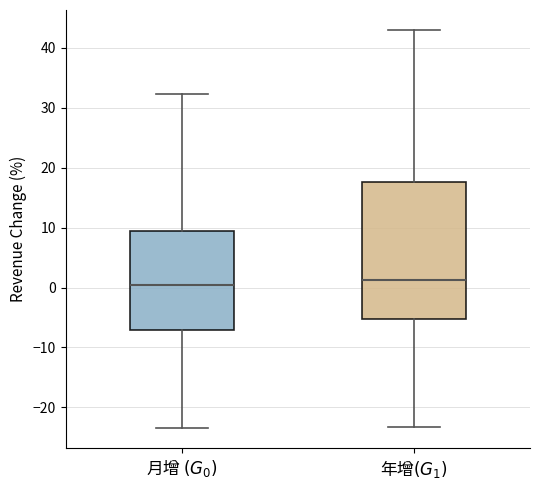

Reading left to right, transcribe this box plot: for each box, give where its median line is, the range the box spans, and where its two whiskers end, as read against the y-axis. The values are not printed on the chart, so give them approximately, as read against the axis.

月增 $(G_0)$: median 1, box -7 to 9, whiskers -23 to 32
年增$(G_1)$: median 1, box -5 to 18, whiskers -23 to 43